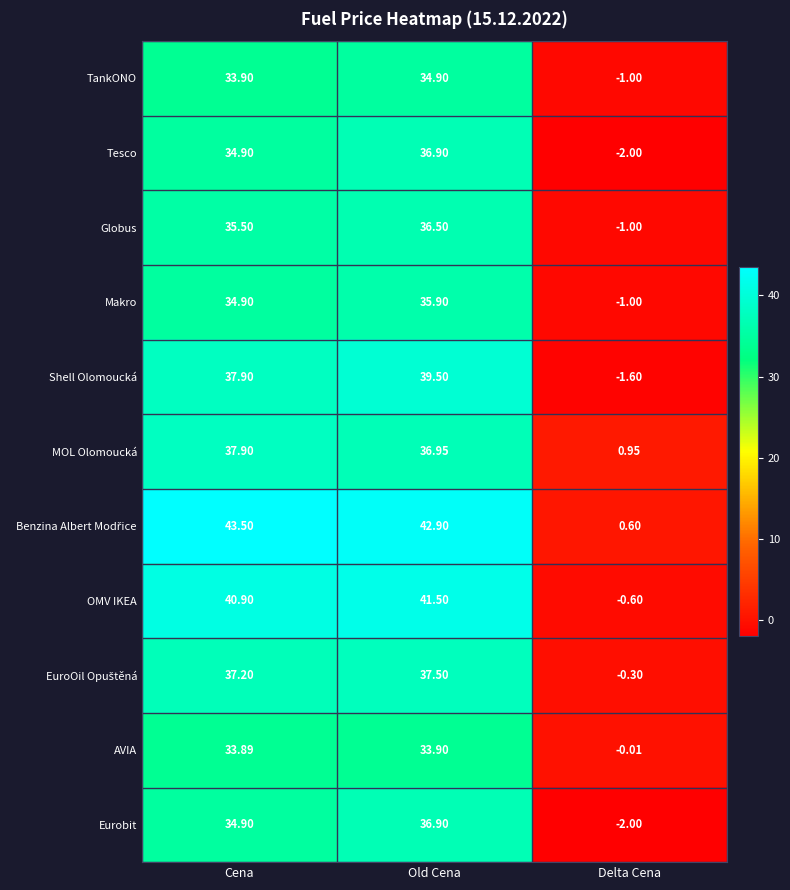

Rank the categories by OMV IKEA value from lowest to highest.

Delta Cena, Cena, Old Cena